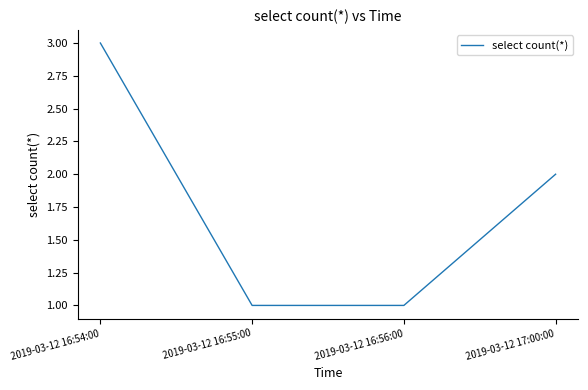

What is the change in value from 2019-03-12 16:54:00 to 2019-03-12 16:56:00?

-2